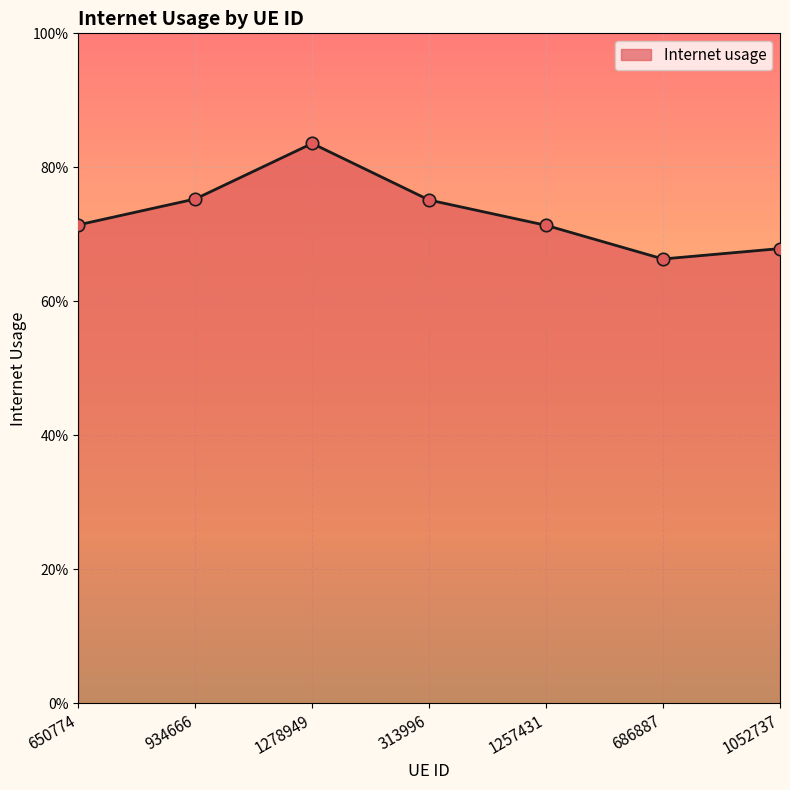

Which has a higher value, 650774 or 1052737?

650774